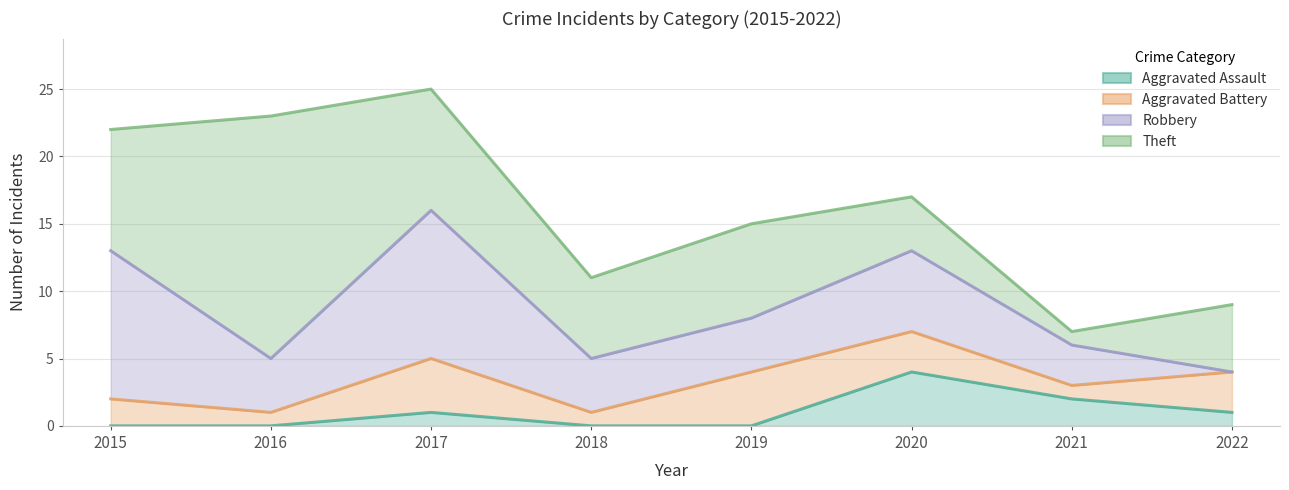

How many lines are shown in the chart?

4